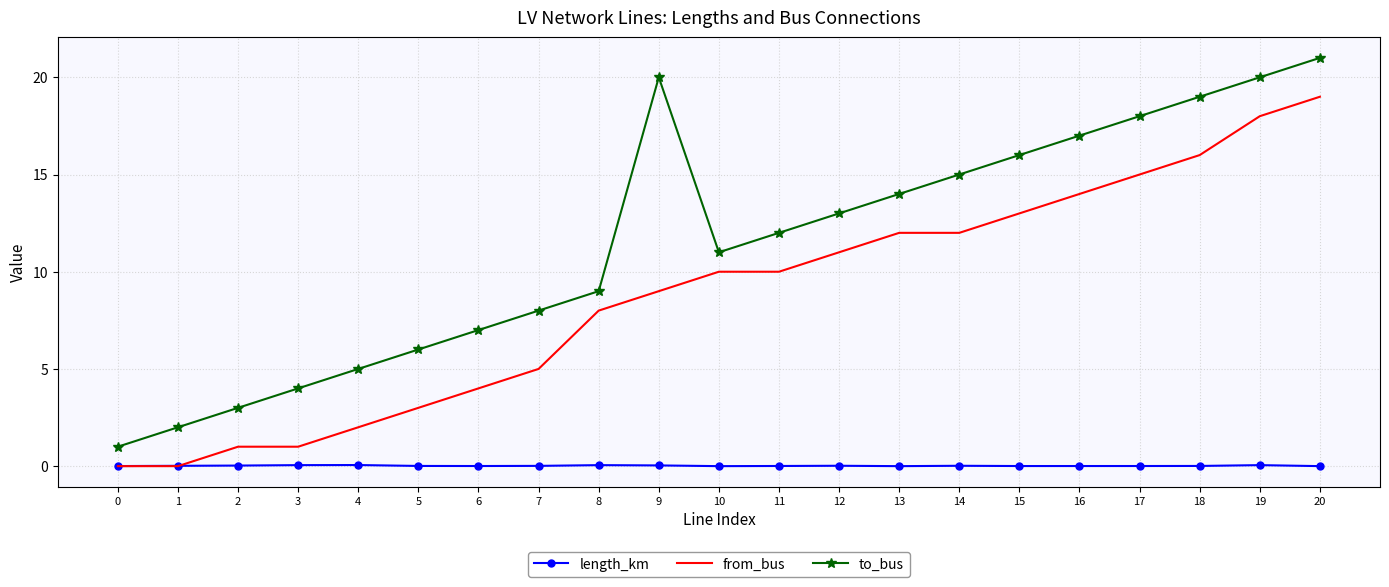

The value of length_km at 20 is 0.0. True or false?

True